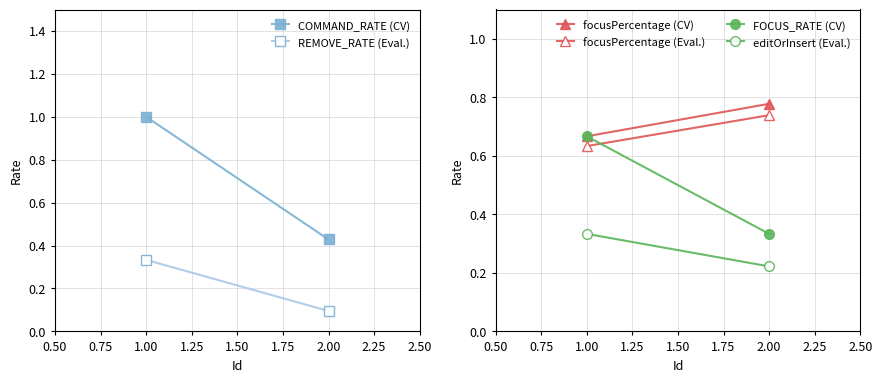

What is the smallest value displayed?

0.1